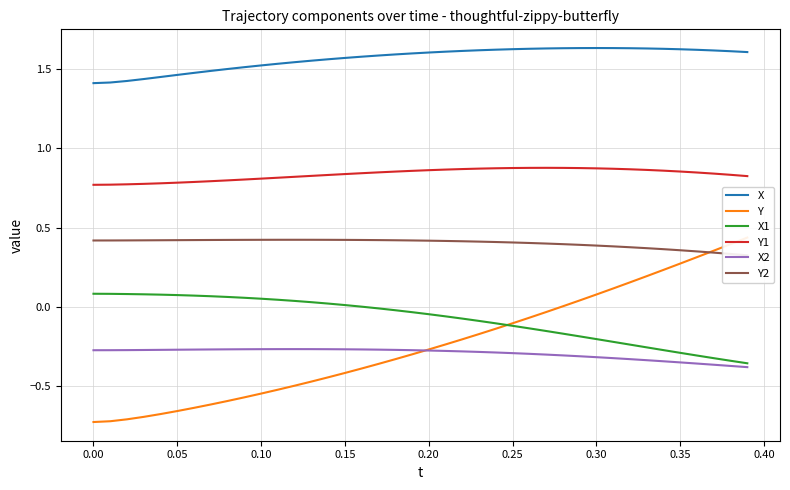

True or false: X1 and X cross at least once.

False